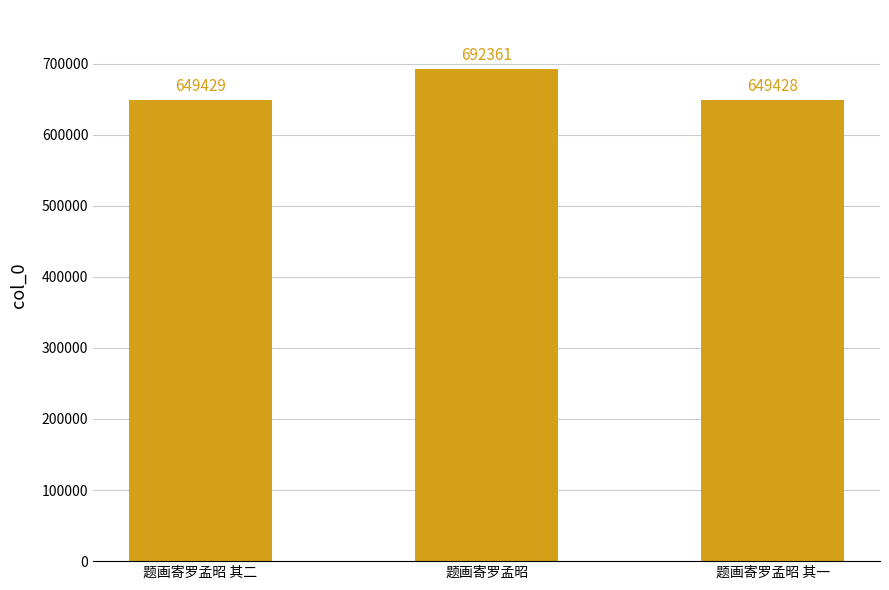

What position from the left is 题画寄罗孟昭 其二?

1